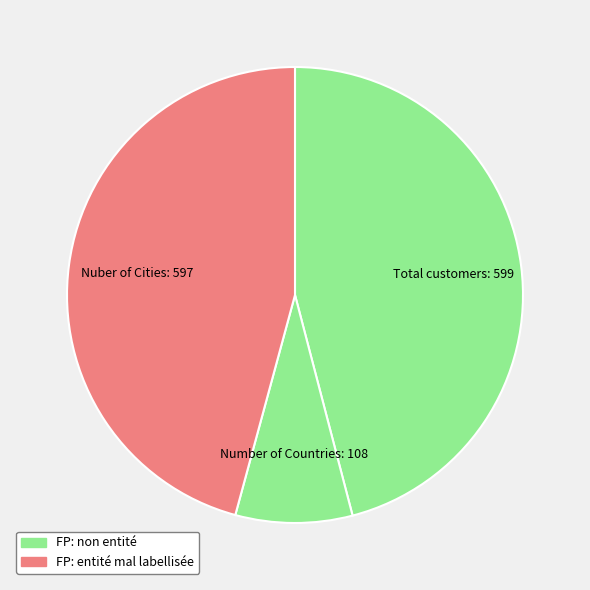

The Number of Countries slice represents 8% of the pie. True or false?

True